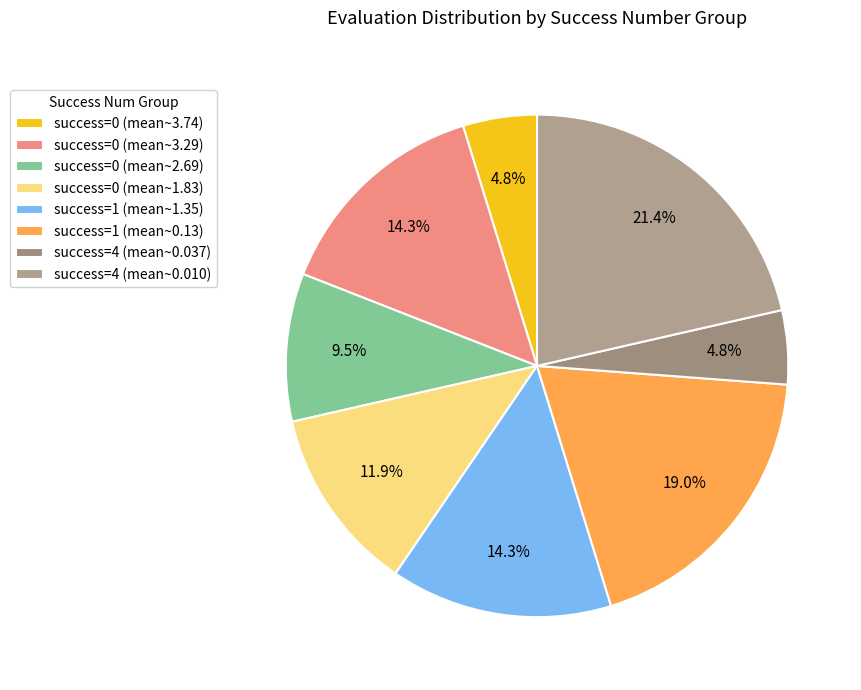

Count the number of slices in the pie.

8